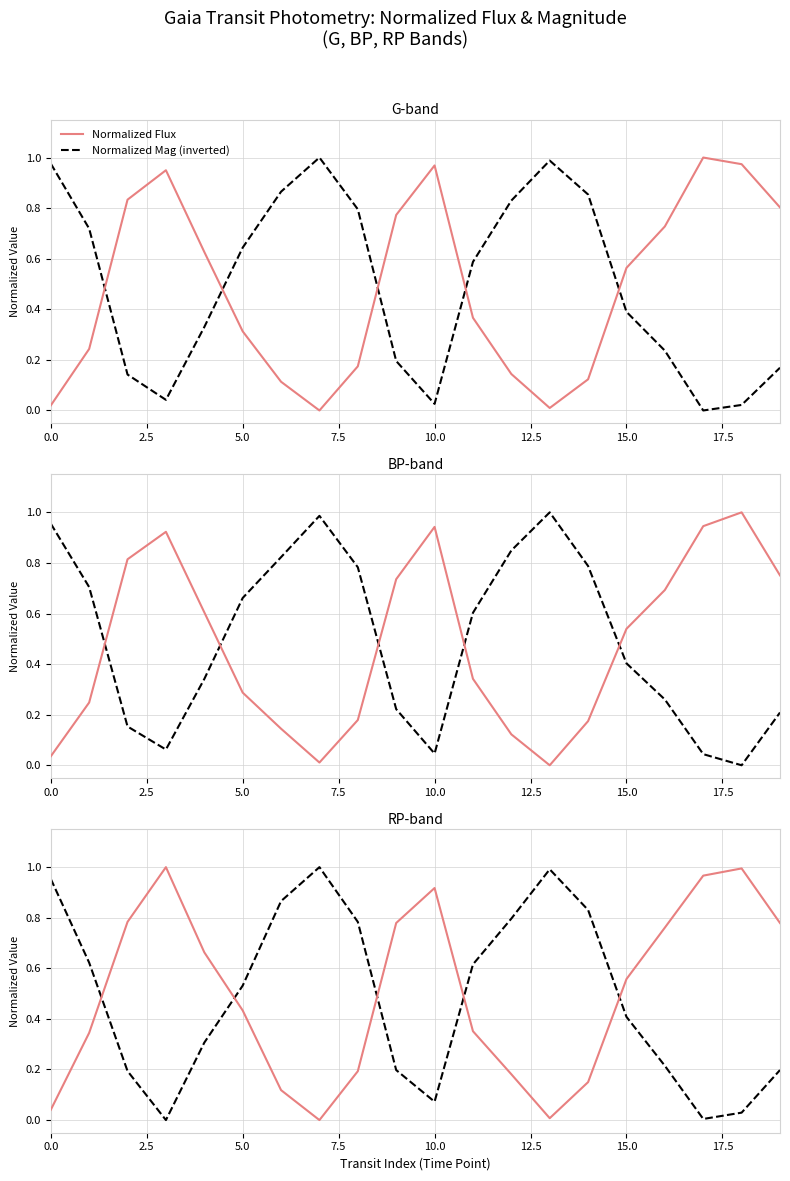

Reading left to right, transcribe all the data shown in this chart.

Normalized Flux: 0.0	0.3	0.8	1.0	0.7	0.4	0.1	0.0	0.2	0.8	0.9	0.4	0.2	0.0	0.2	0.6	0.8	1.0	1.0	0.8
Normalized Mag (inverted): 1.0	0.6	0.2	0.0	0.3	0.5	0.9	1.0	0.8	0.2	0.1	0.6	0.8	1.0	0.8	0.4	0.2	0.0	0.0	0.2